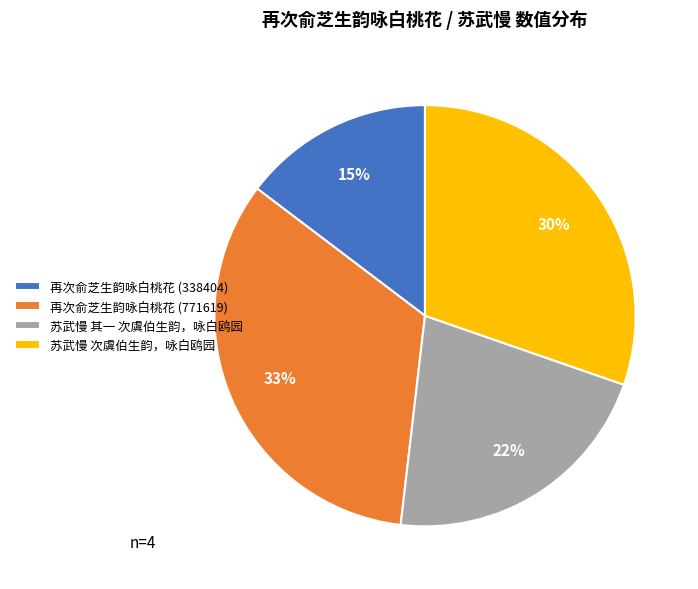

How many slices are in this pie chart?

4